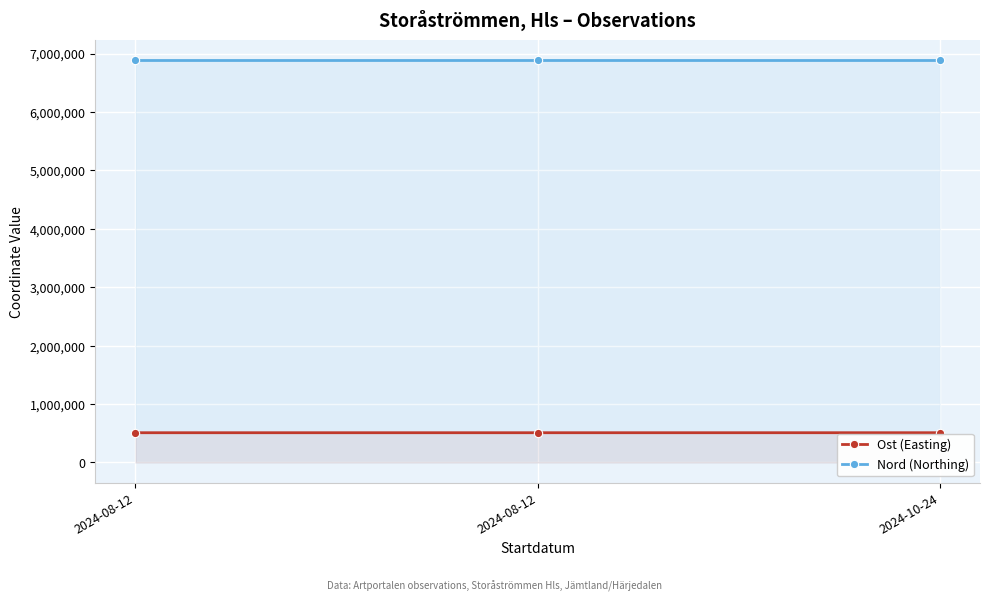

What is the minimum value for Nord (Northing)?

6881558